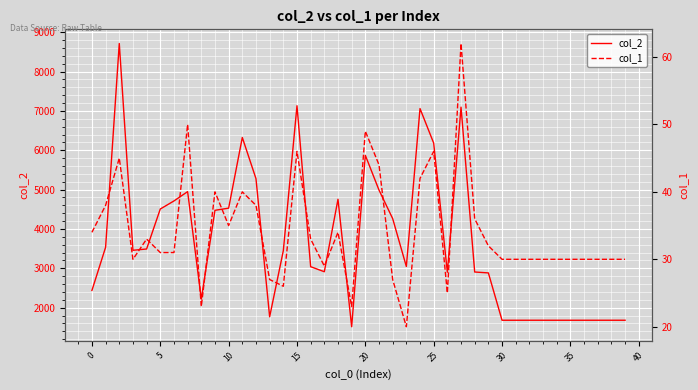

What is the lowest value of the col_1 series?

20